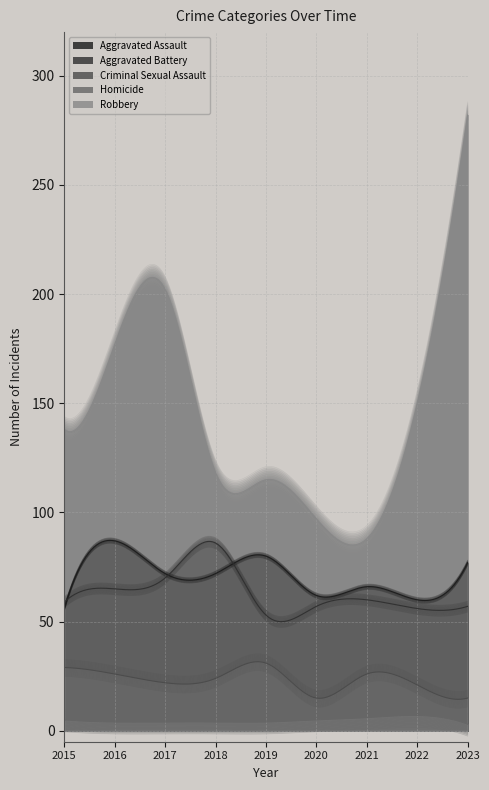

At how many categories does at least one series exceed 243?

1